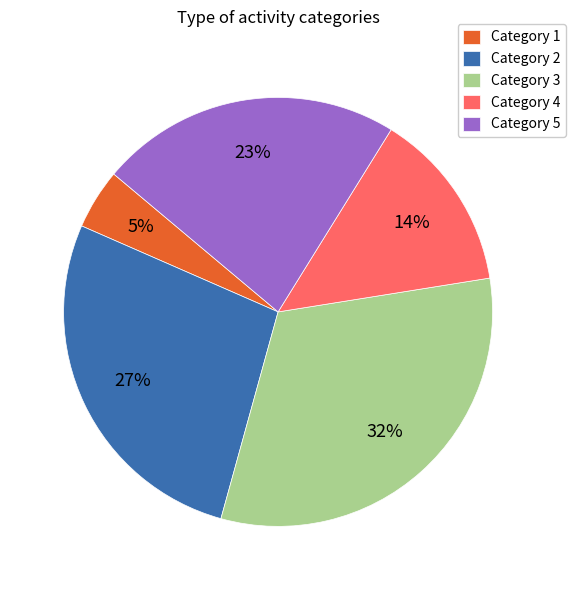

To the nearest percent, what portion does Category 4 represent?

14%